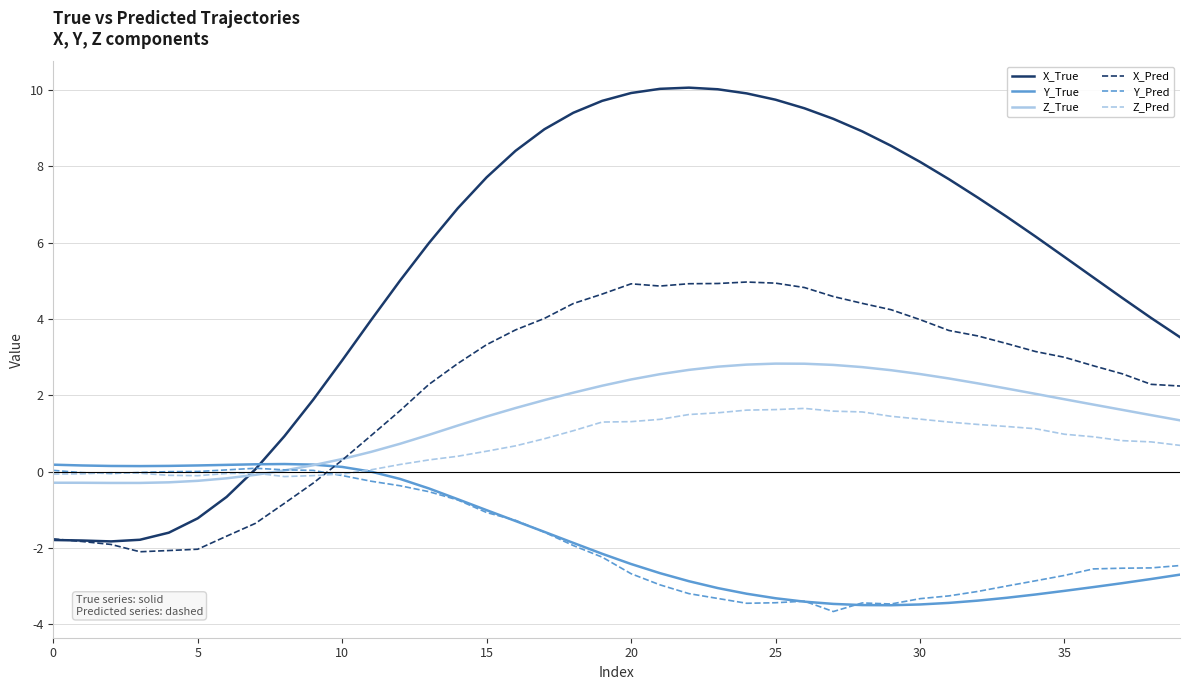

Which series has the widest spread of values?

X_True